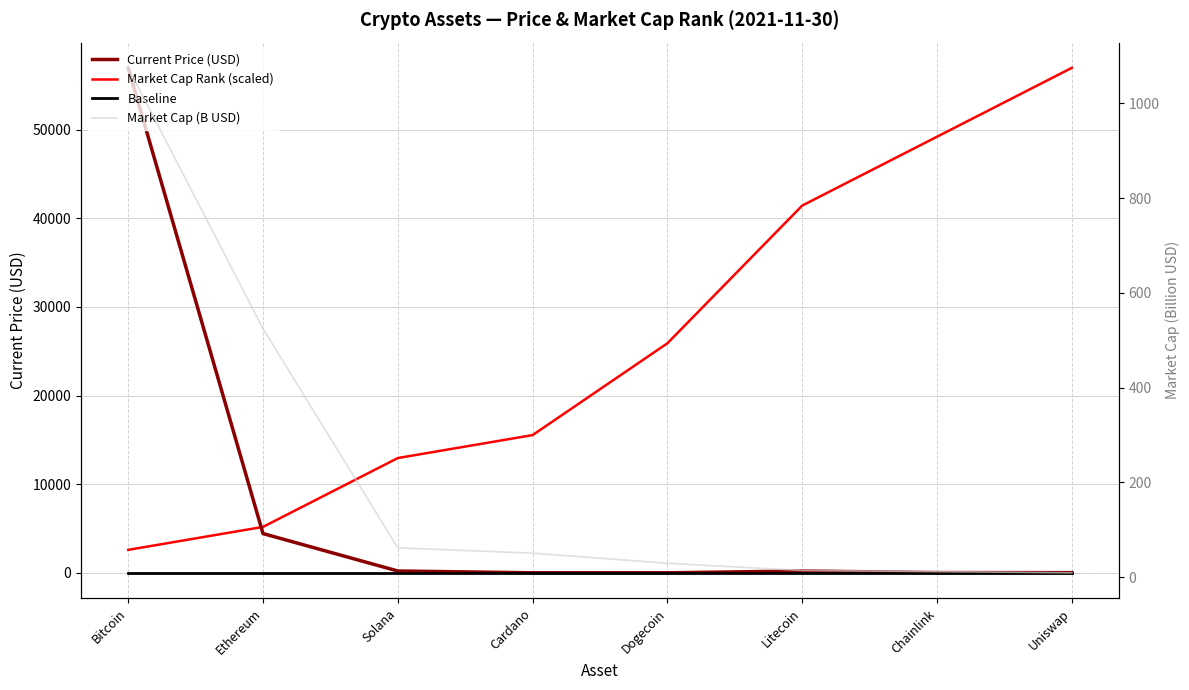

Count the number of categories in the chart.

8